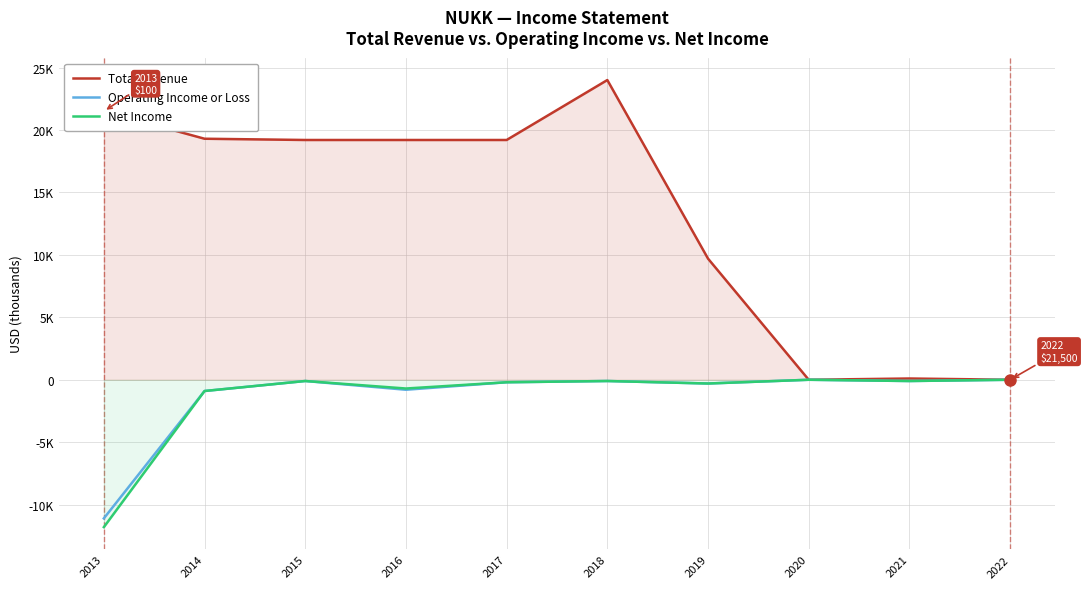

Reading left to right, list all the values displayed in this chart.

Total Revenue: 21500	19300	19200	19200	19200	24000	9700	0	100	0
Operating Income or Loss: -11100	-900	-100	-800	-200	-100	-300	0	-100	0
Net Income: -11800	-900	-100	-700	-200	-100	-300	0	-100	0